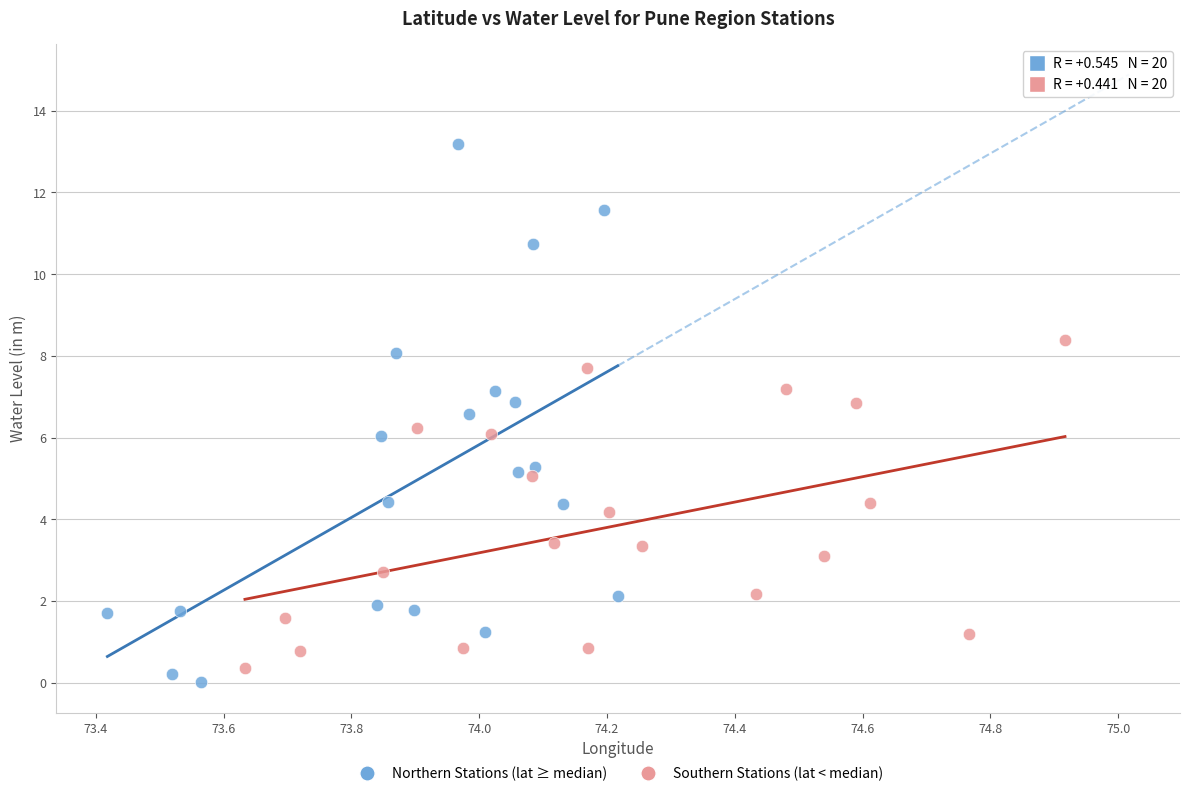

Which series has the widest spread of Y values?

Northern Stations (lat ≥ median)